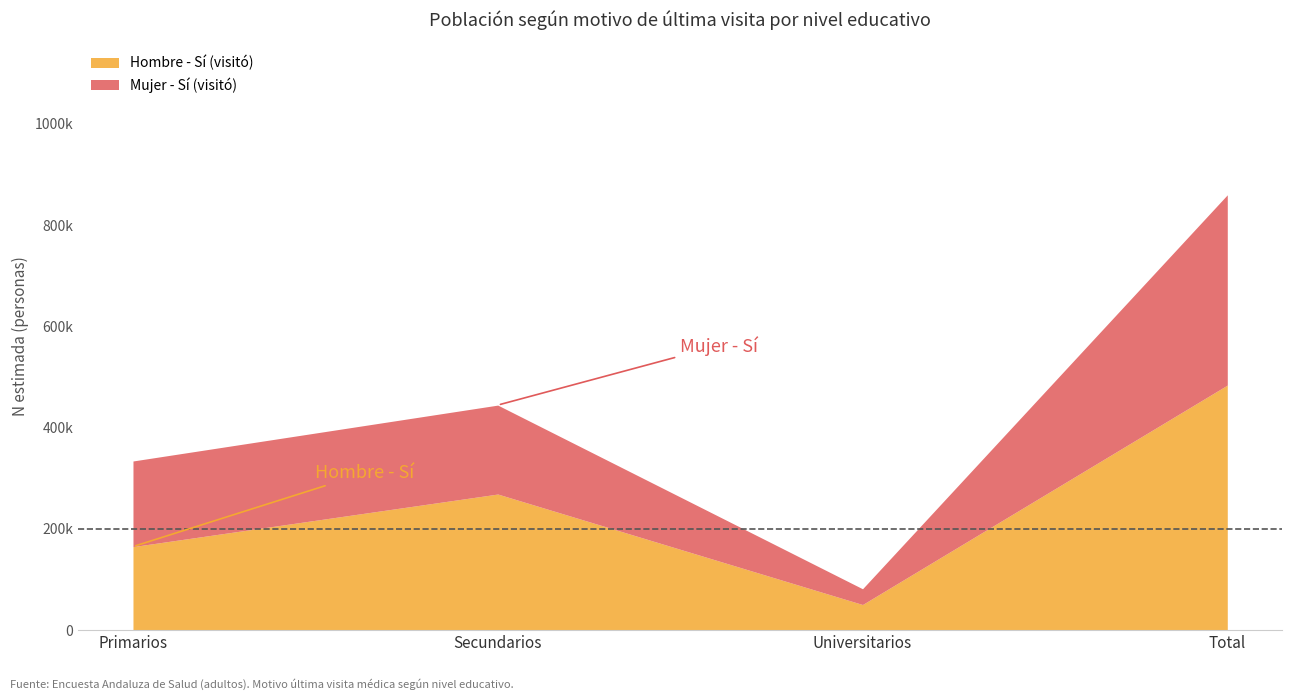

What are all the series names shown in the legend?

Hombre - Sí (visitó), Mujer - Sí (visitó)